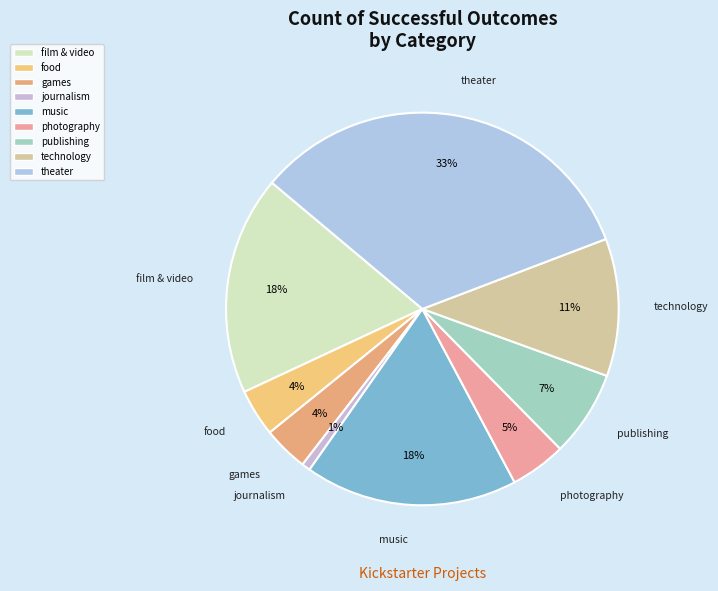

Is the sum of games and music greater than half?

No